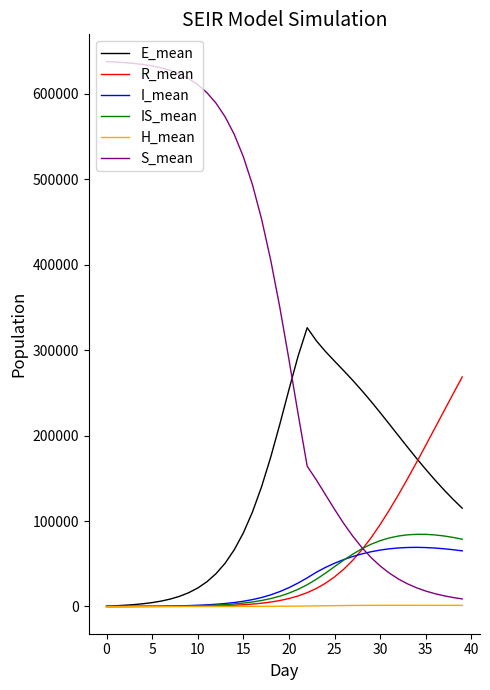

Which series has the largest total across all categories?

S_mean